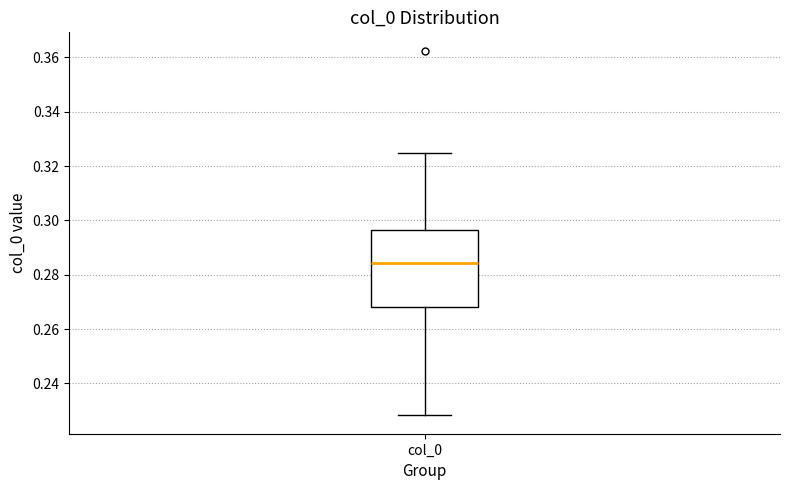

Read this box plot against the y-axis: the position of the median line, the range covered by the box, and the ends of both whiskers. The values are not printed on the chart, so give them approximately, as read against the axis.

median 0.284, box 0.268 to 0.296, whiskers 0.228 to 0.324